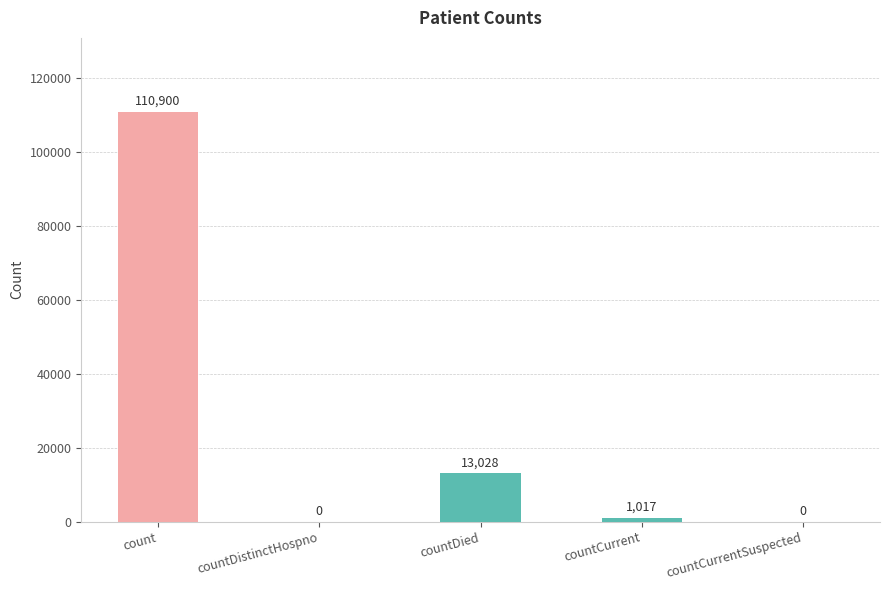

What is the difference between the values at countDied and countCurrent?

12011